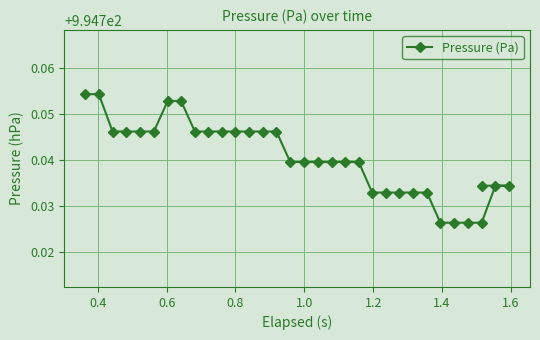

What is the value of the 2nd point from the left?

994.8